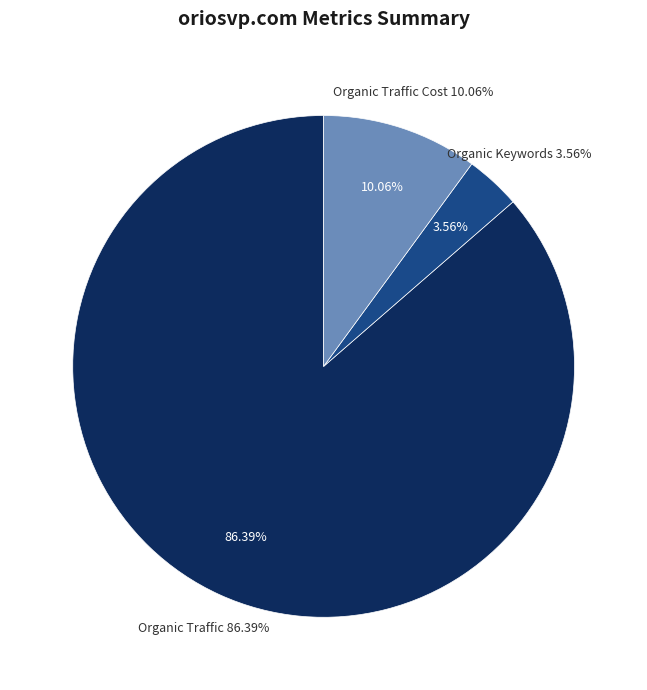

What portion of the pie excludes Paid Traffic Cost?

100.0%